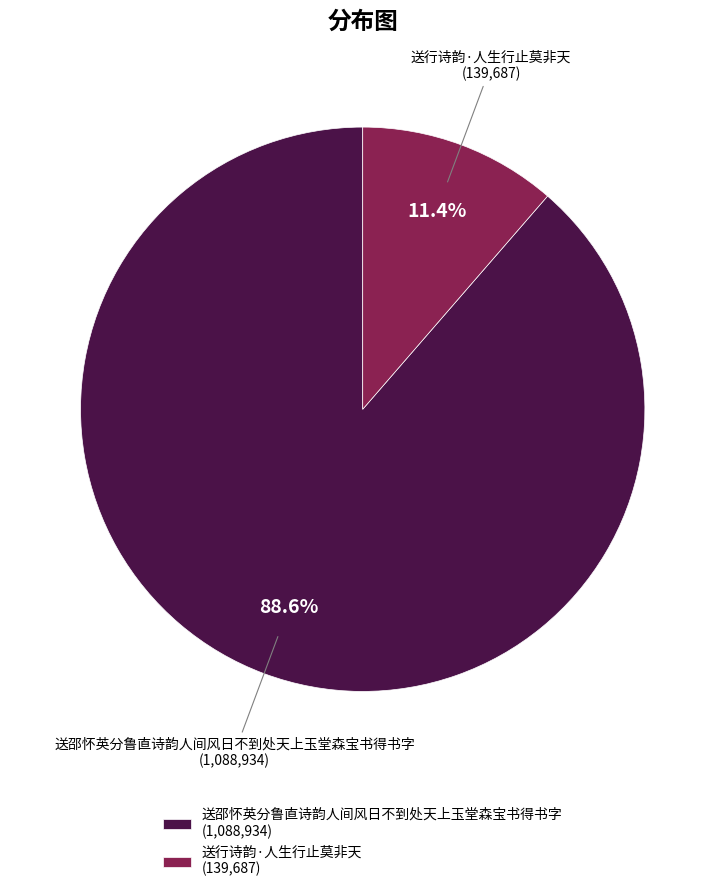

What is the total percentage of 送行诗韵·人生行止莫非天 and 送邵怀英分鲁直诗韵人间风日不到处天上玉堂森宝书得书字?

100.0%